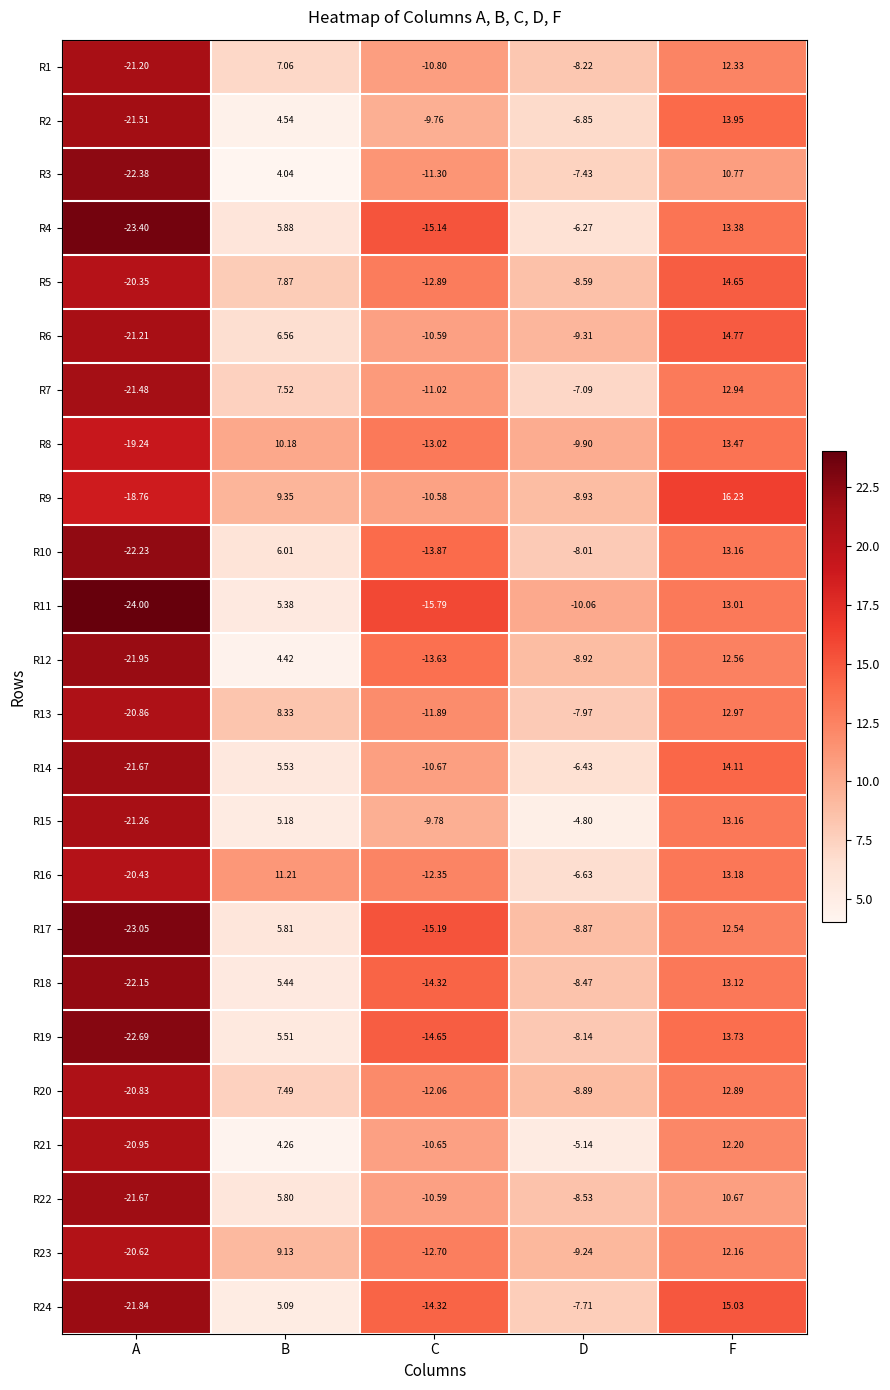

Which category has the lowest value in the R4 series?

A